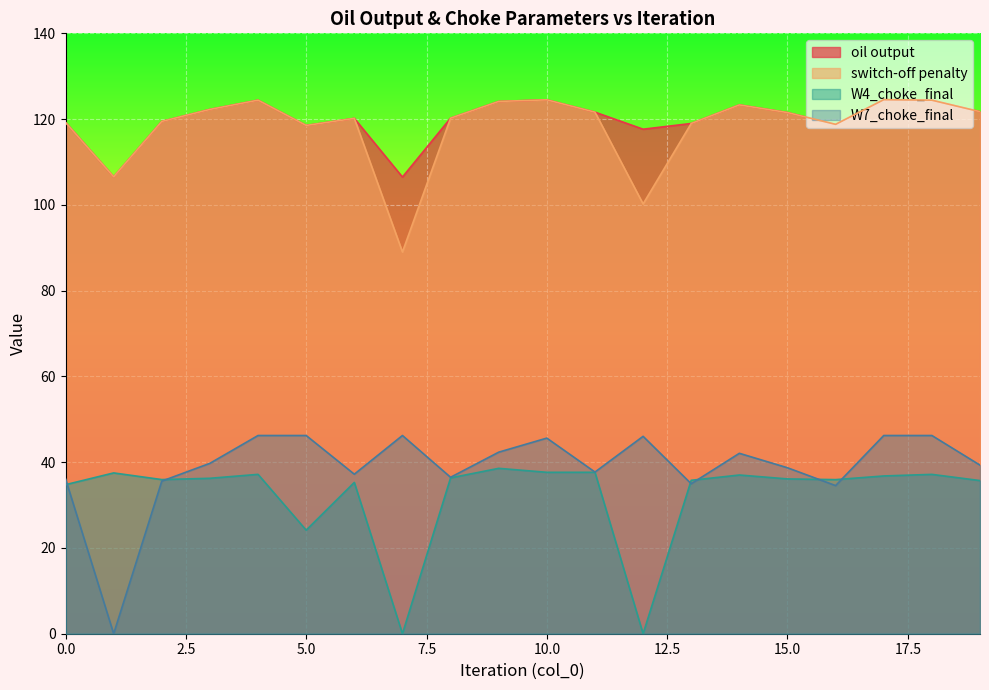

At which category is the sum across all series the highest?

10